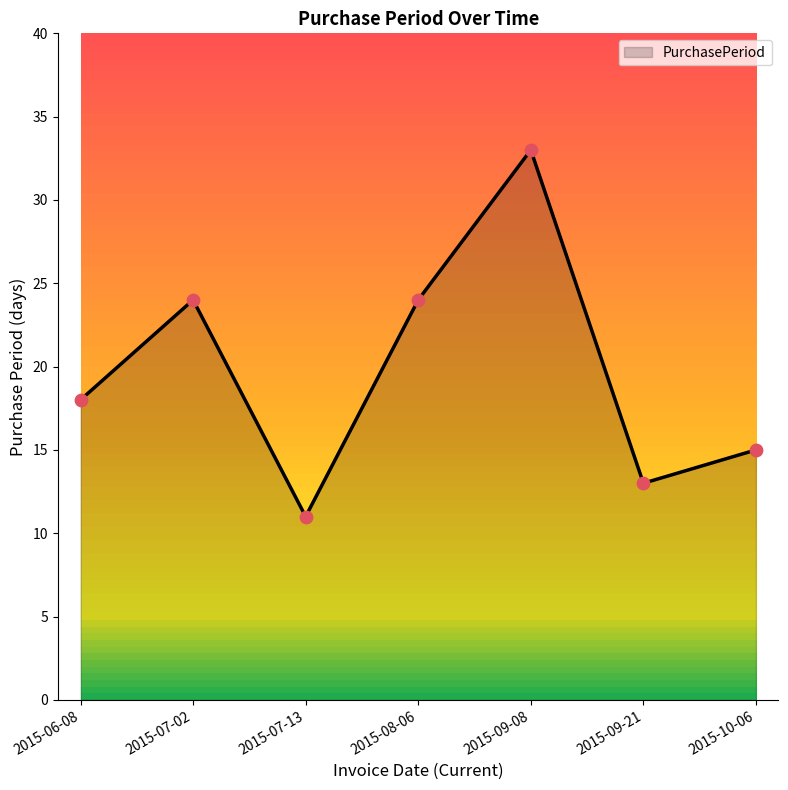

What is the change in value from 2015-08-06 to 2015-09-21?

-11